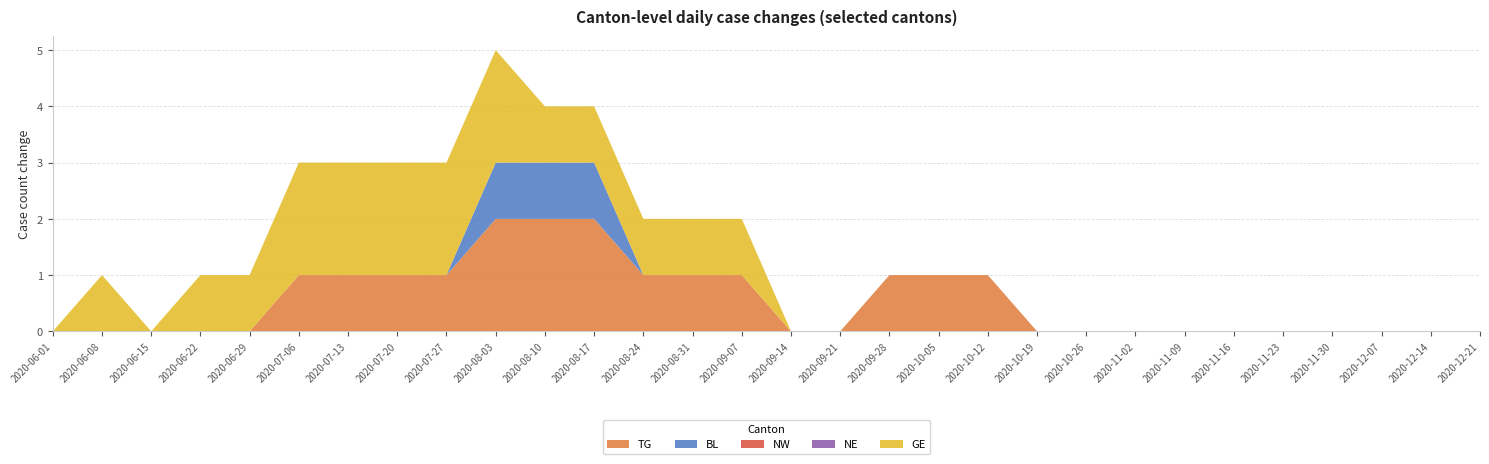

Reading left to right, list all the values displayed in this chart.

TG: 2020-06-01=0	2020-06-08=0	2020-06-15=0	2020-06-22=0	2020-06-29=0	2020-07-06=1	2020-07-13=1	2020-07-20=1	2020-07-27=1	2020-08-03=2	2020-08-10=2	2020-08-17=2	2020-08-24=1	2020-08-31=1	2020-09-07=1	2020-09-14=0	2020-09-21=0	2020-09-28=1	2020-10-05=1	2020-10-12=1	2020-10-19=0	2020-10-26=0	2020-11-02=0	2020-11-09=0	2020-11-16=0	2020-11-23=0	2020-11-30=0	2020-12-07=0	2020-12-14=0	2020-12-21=0
BL: 2020-06-01=0	2020-06-08=0	2020-06-15=0	2020-06-22=0	2020-06-29=0	2020-07-06=0	2020-07-13=0	2020-07-20=0	2020-07-27=0	2020-08-03=1	2020-08-10=1	2020-08-17=1	2020-08-24=0	2020-08-31=0	2020-09-07=0	2020-09-14=0	2020-09-21=0	2020-09-28=0	2020-10-05=0	2020-10-12=0	2020-10-19=0	2020-10-26=0	2020-11-02=0	2020-11-09=0	2020-11-16=0	2020-11-23=0	2020-11-30=0	2020-12-07=0	2020-12-14=0	2020-12-21=0
NW: 2020-06-01=0	2020-06-08=0	2020-06-15=0	2020-06-22=0	2020-06-29=0	2020-07-06=0	2020-07-13=0	2020-07-20=0	2020-07-27=0	2020-08-03=0	2020-08-10=0	2020-08-17=0	2020-08-24=0	2020-08-31=0	2020-09-07=0	2020-09-14=0	2020-09-21=0	2020-09-28=0	2020-10-05=0	2020-10-12=0	2020-10-19=0	2020-10-26=0	2020-11-02=0	2020-11-09=0	2020-11-16=0	2020-11-23=0	2020-11-30=0	2020-12-07=0	2020-12-14=0	2020-12-21=0
NE: 2020-06-01=0	2020-06-08=0	2020-06-15=0	2020-06-22=0	2020-06-29=0	2020-07-06=0	2020-07-13=0	2020-07-20=0	2020-07-27=0	2020-08-03=0	2020-08-10=0	2020-08-17=0	2020-08-24=0	2020-08-31=0	2020-09-07=0	2020-09-14=0	2020-09-21=0	2020-09-28=0	2020-10-05=0	2020-10-12=0	2020-10-19=0	2020-10-26=0	2020-11-02=0	2020-11-09=0	2020-11-16=0	2020-11-23=0	2020-11-30=0	2020-12-07=0	2020-12-14=0	2020-12-21=0
GE: 2020-06-01=0	2020-06-08=1	2020-06-15=0	2020-06-22=1	2020-06-29=1	2020-07-06=2	2020-07-13=2	2020-07-20=2	2020-07-27=2	2020-08-03=2	2020-08-10=1	2020-08-17=1	2020-08-24=1	2020-08-31=1	2020-09-07=1	2020-09-14=0	2020-09-21=0	2020-09-28=0	2020-10-05=0	2020-10-12=0	2020-10-19=0	2020-10-26=0	2020-11-02=0	2020-11-09=0	2020-11-16=0	2020-11-23=0	2020-11-30=0	2020-12-07=0	2020-12-14=0	2020-12-21=0